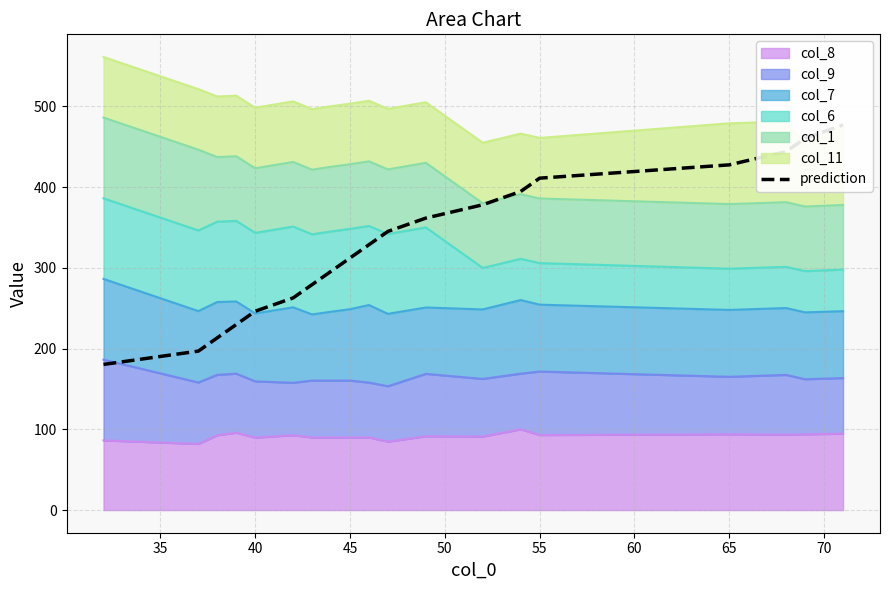

The value of col_8 at 55 is 30.4. True or false?

False